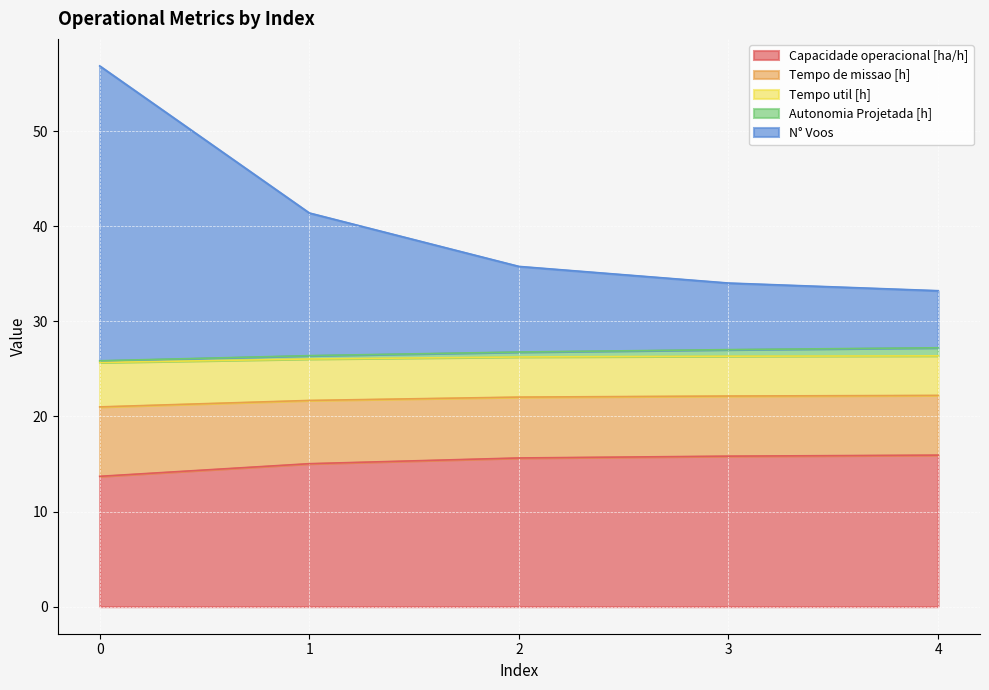

True or false: Capacidade operacional [ha/h] has a value of 13.7 at 0.

True